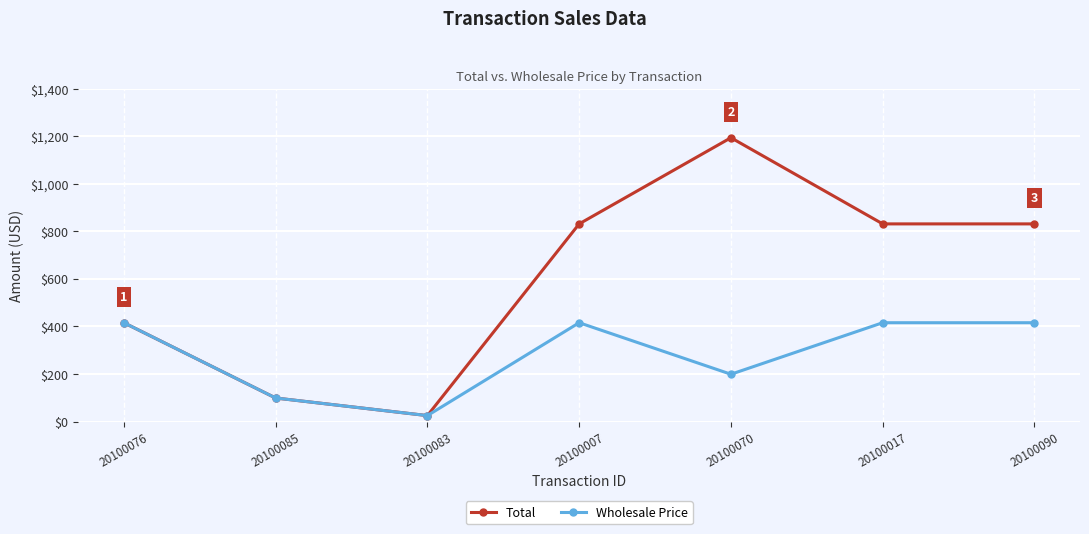

How many lines are shown in the chart?

2